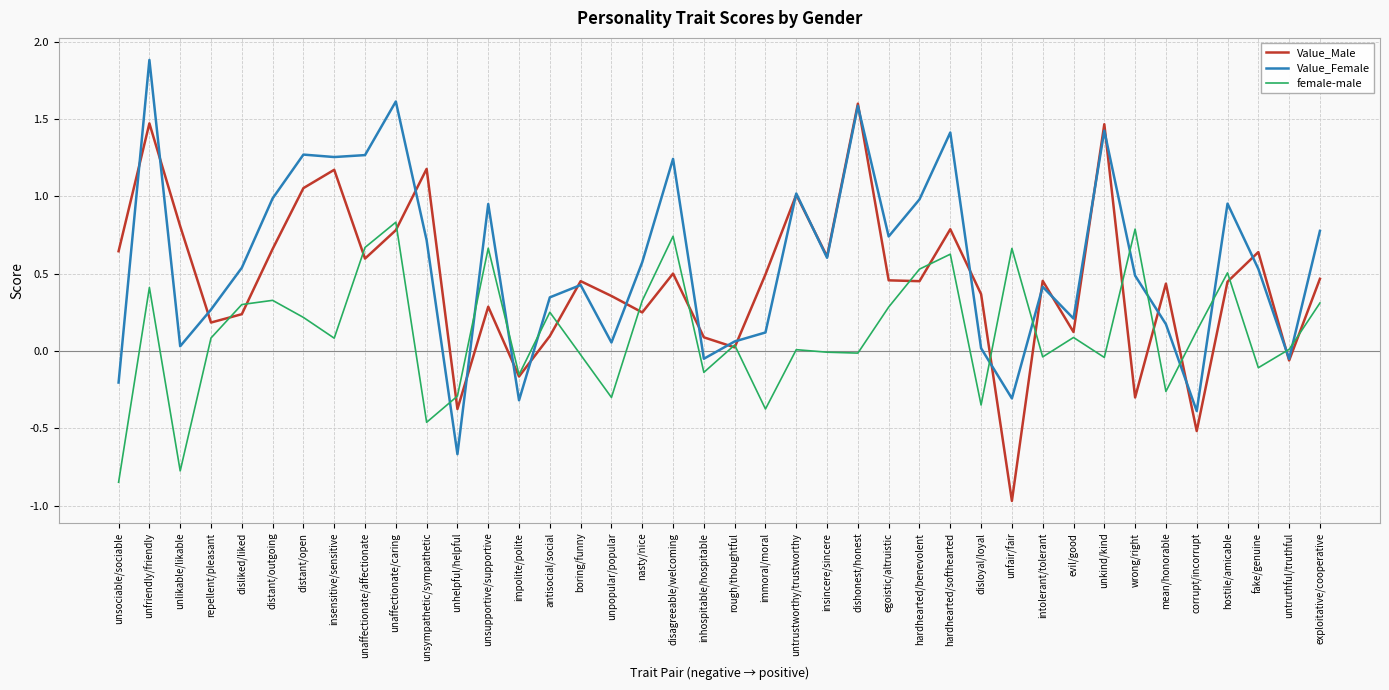

Is this an area chart (filled region under the line)?

No